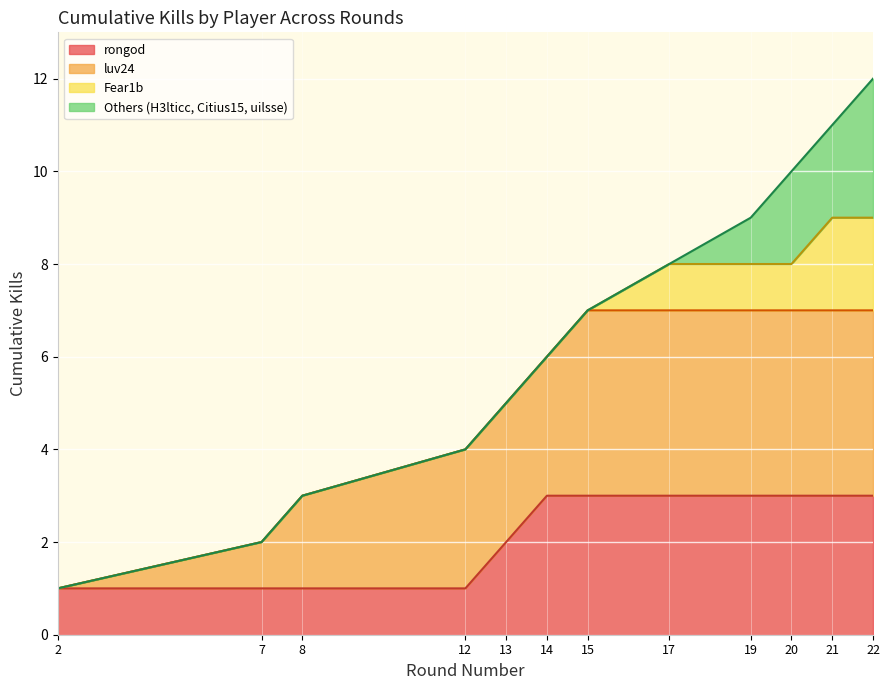

What is the sum of the values at 12 and 15?

11